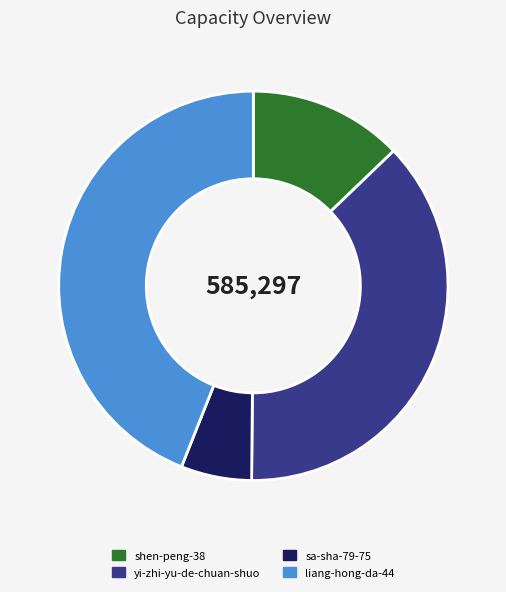

What is the ratio of the value at shen-peng-38 to the value at sa-sha-79-75?

2.2